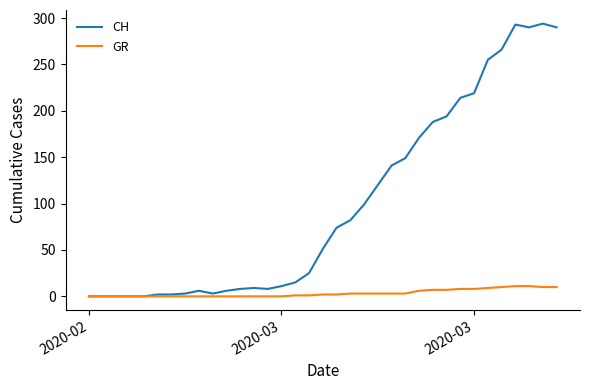

Which series has the widest spread of values?

CH